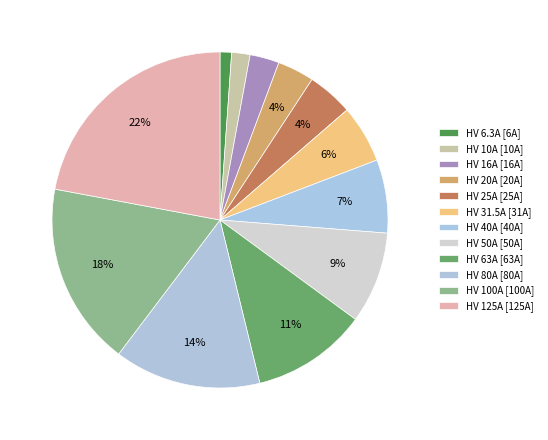

Rank the categories by value from lowest to highest.

HV 6.3A, HV 10A, HV 16A, HV 20A, HV 25A, HV 31.5A, HV 40A, HV 50A, HV 63A, HV 80A, HV 100A, HV 125A